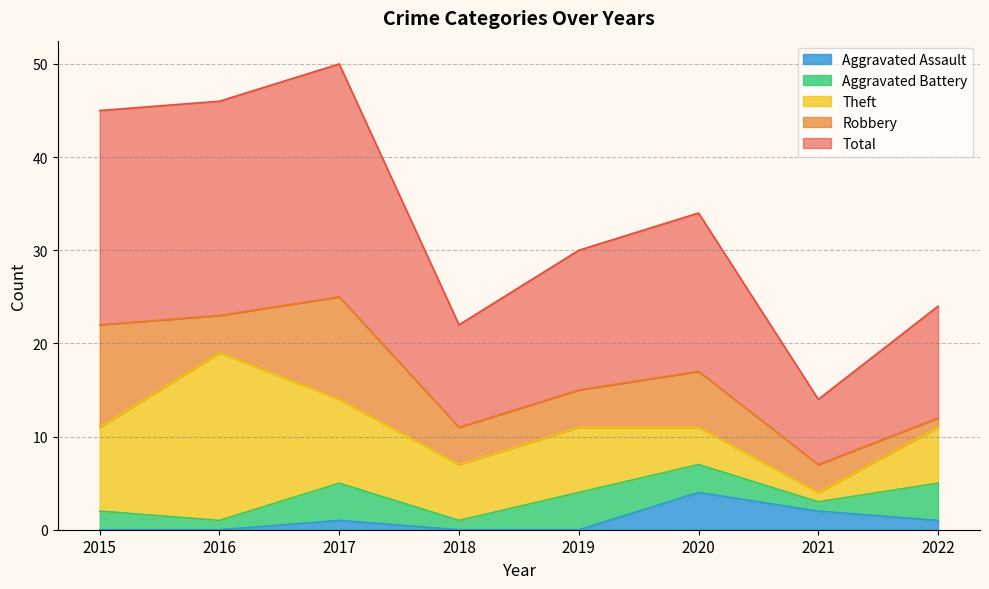

Count the number of data series in this chart.

5